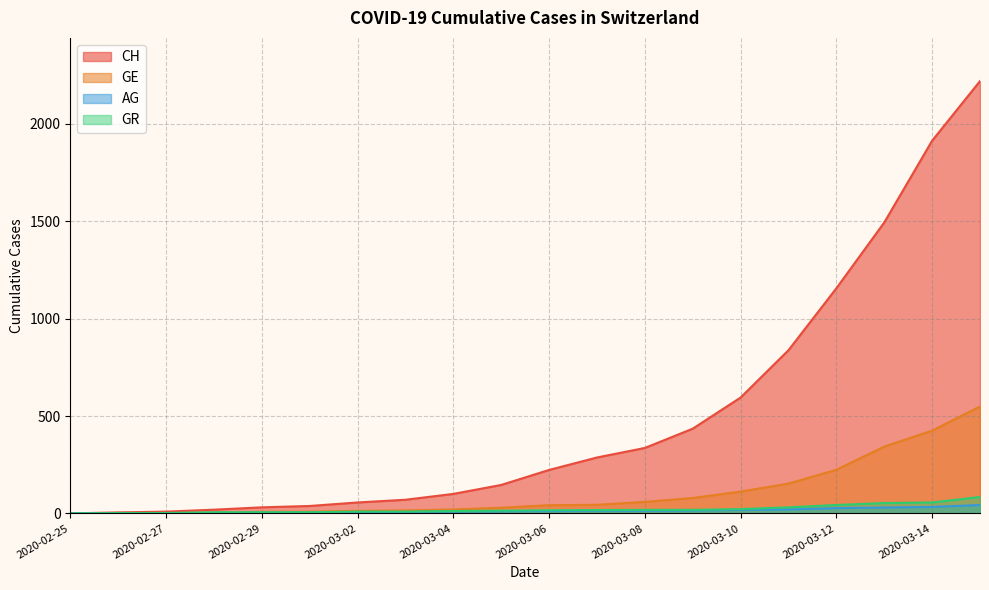

Between 2020-02-26 and 2020-03-14, which is larger?

2020-03-14